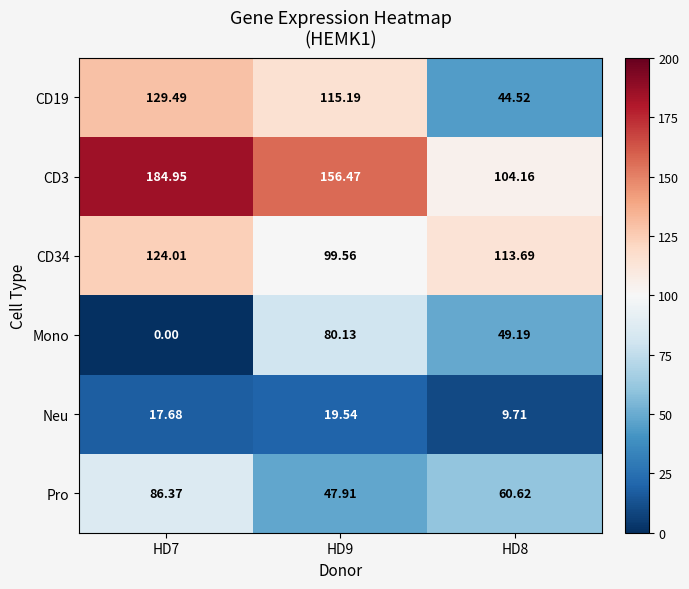

Which series changed the most between HD7 and HD9?

Mono